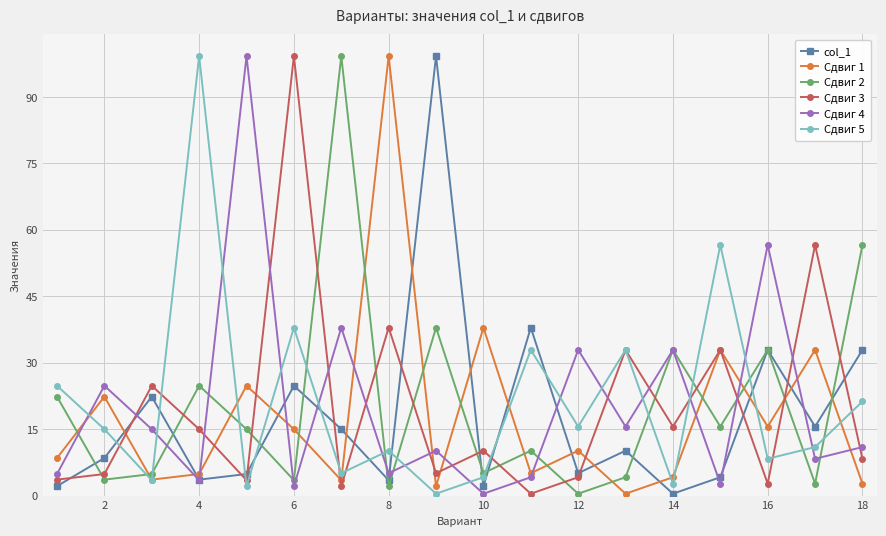

What is the greatest value displayed?

99.2